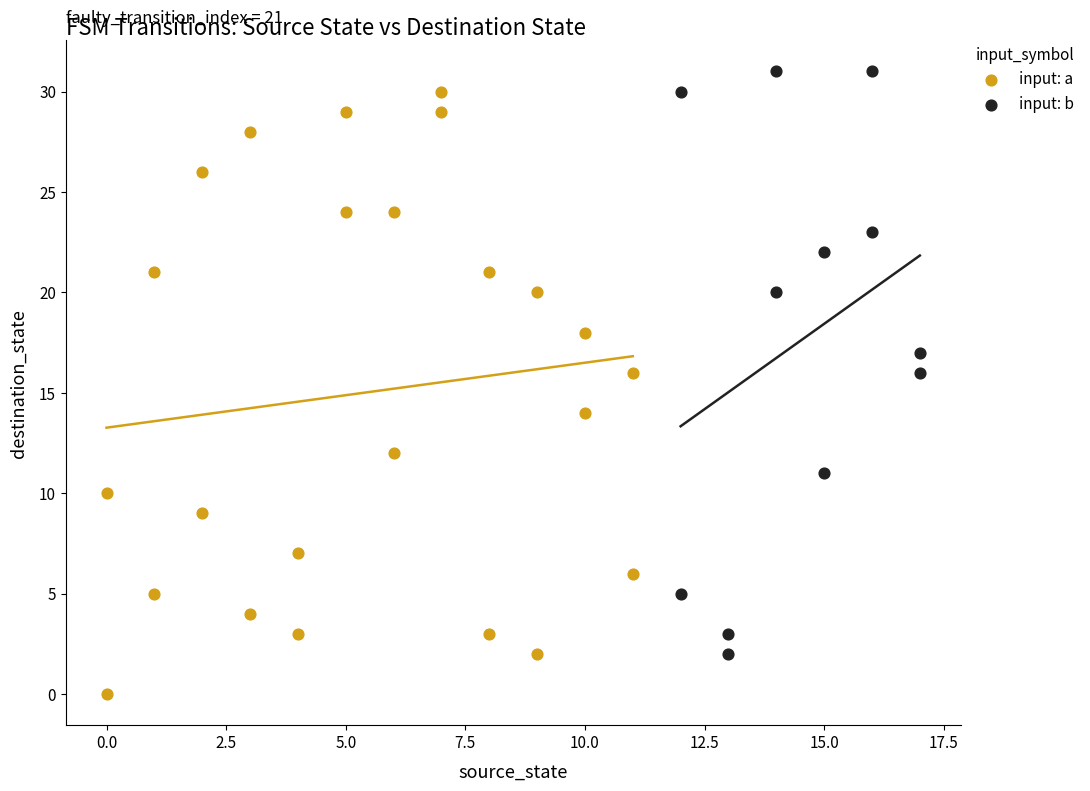

Which series reaches the minimum Y coordinate?

input: a